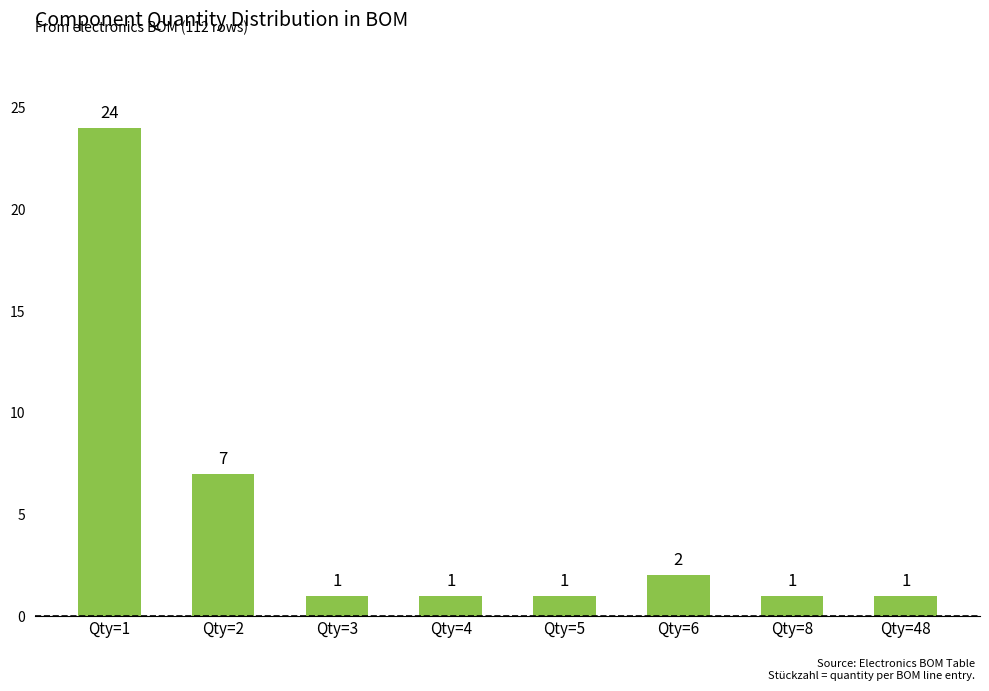

What is the value of the 5th bar from the left?

1